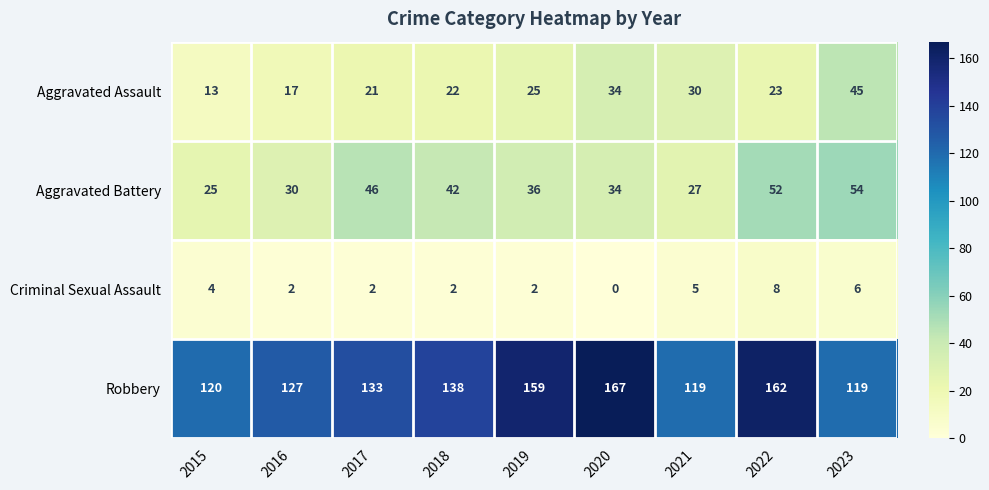

Rank the series by their maximum value, from highest to lowest.

Robbery, Aggravated Battery, Aggravated Assault, Criminal Sexual Assault